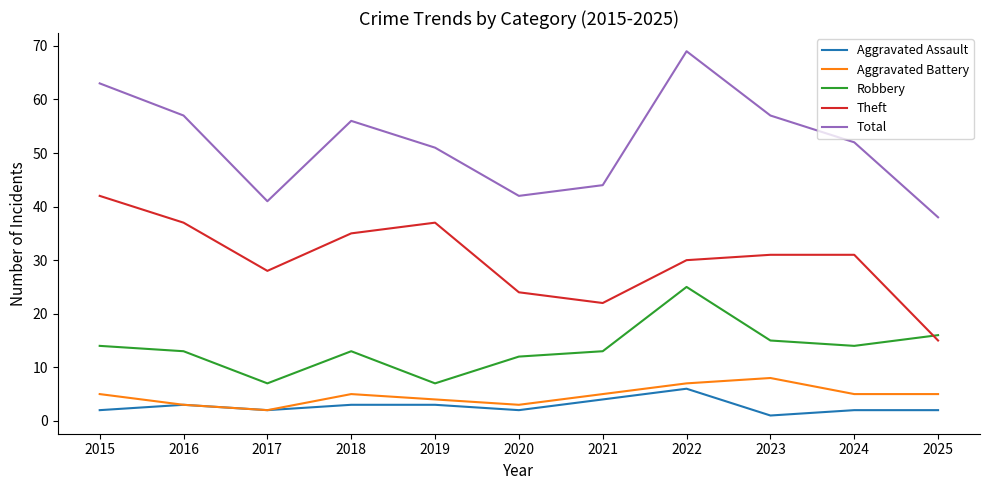

Which series has the widest spread of values?

Total